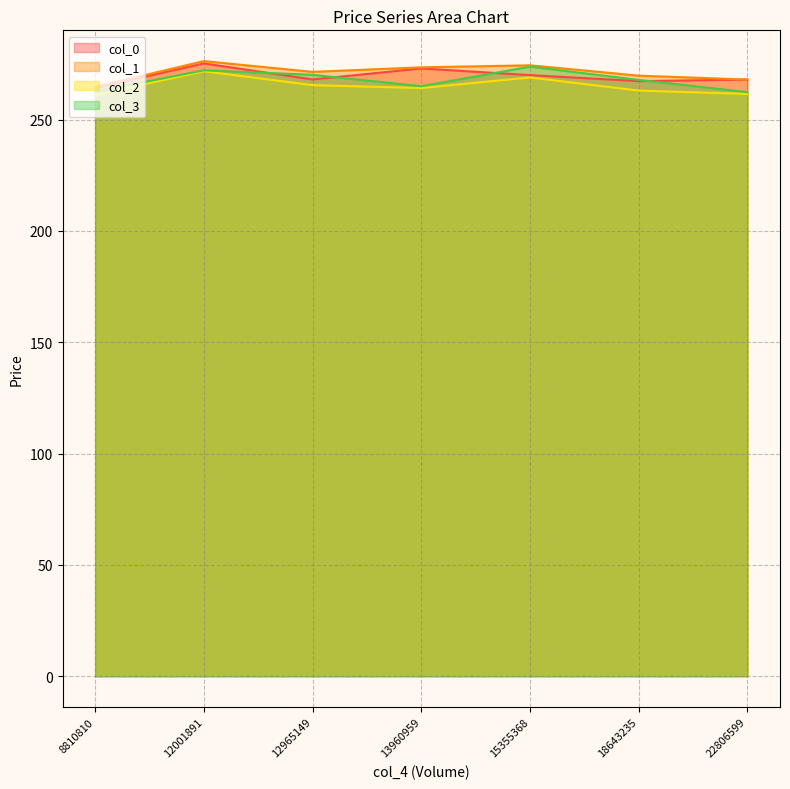

How many lines are shown in the chart?

4